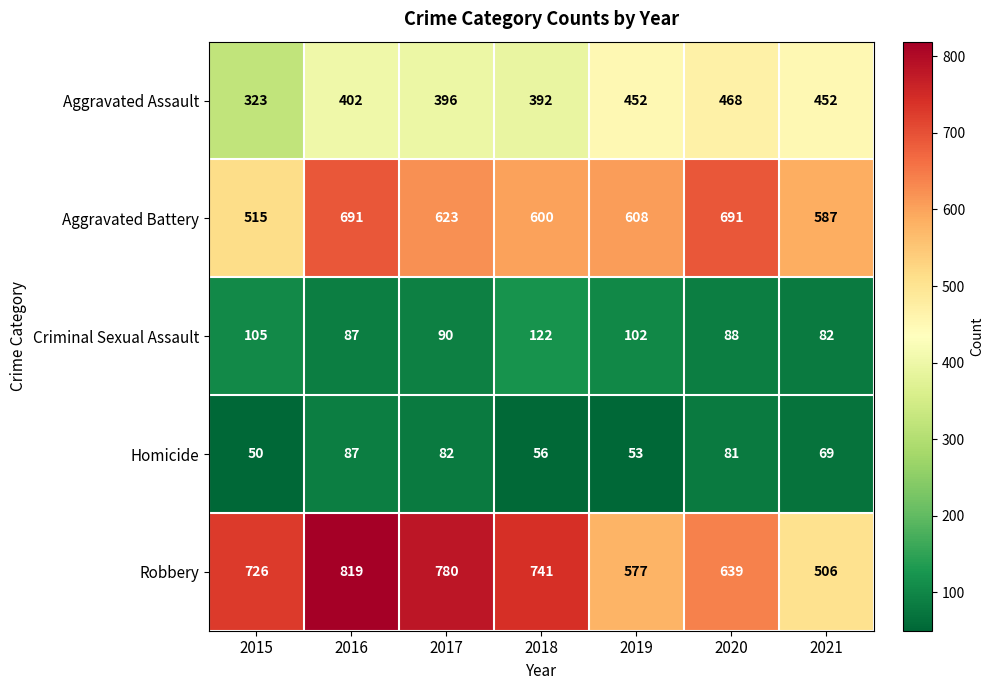

Is it true that Homicide equals 13 at 2019?

False